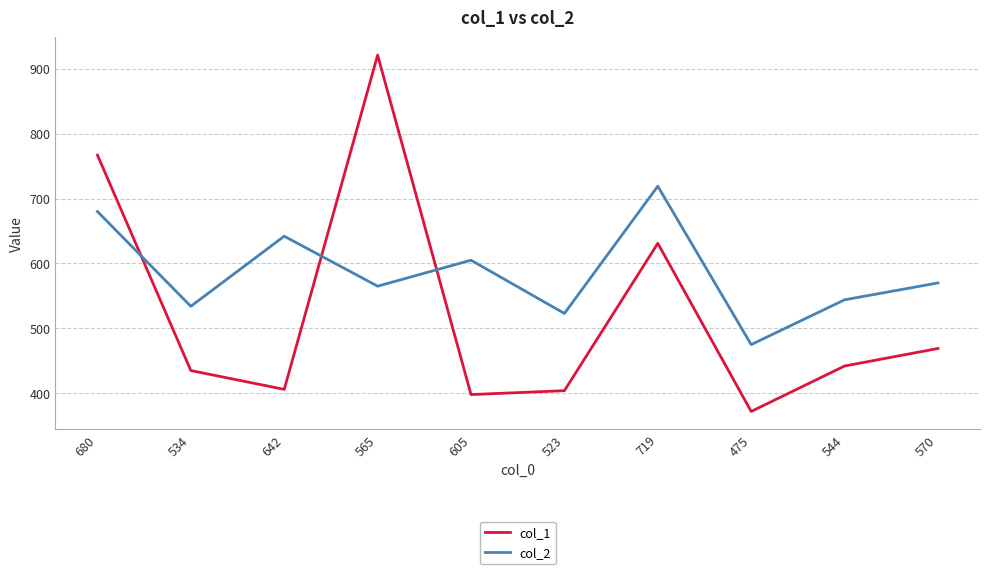

Where is col_1 nearest to the value 646?

719